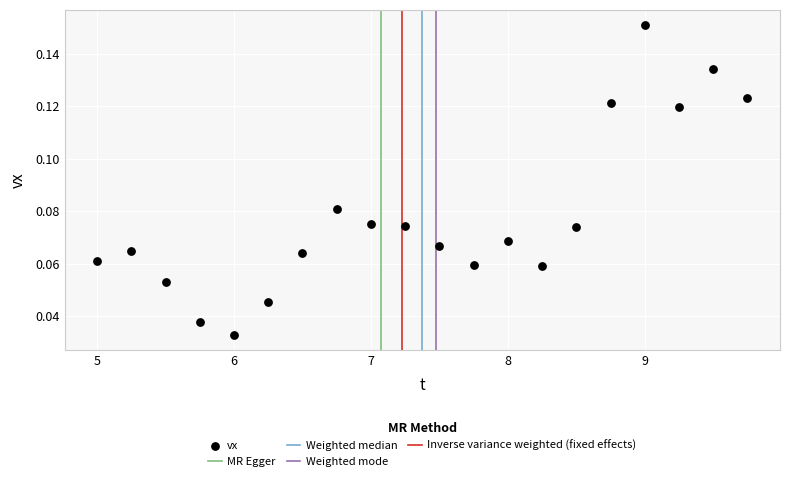

What is the range of X values (max minus min)?

4.8